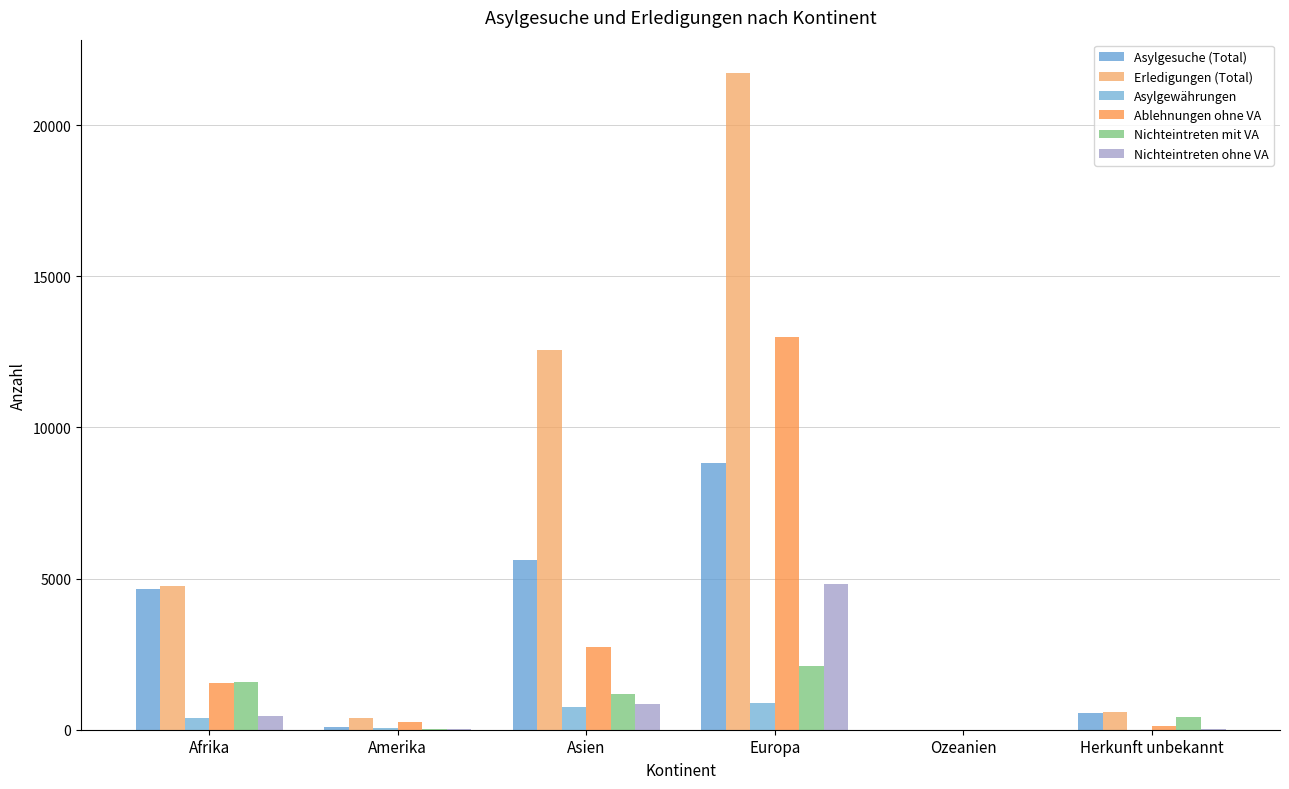

Which series has the largest range (max minus min)?

Erledigungen (Total)